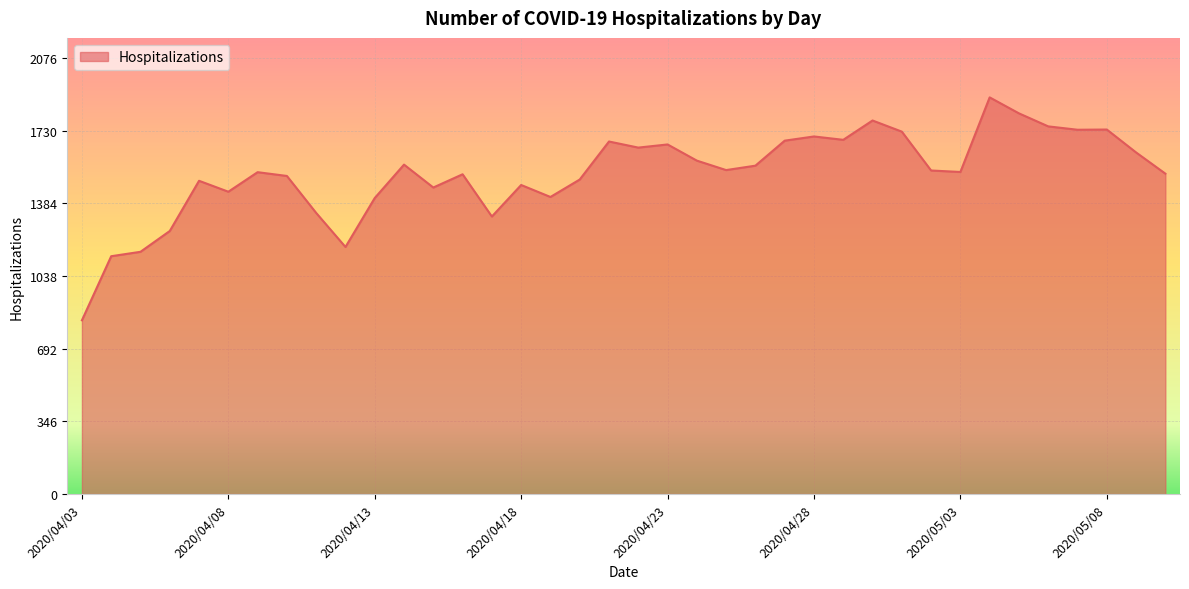

What is the greatest value displayed?

1888